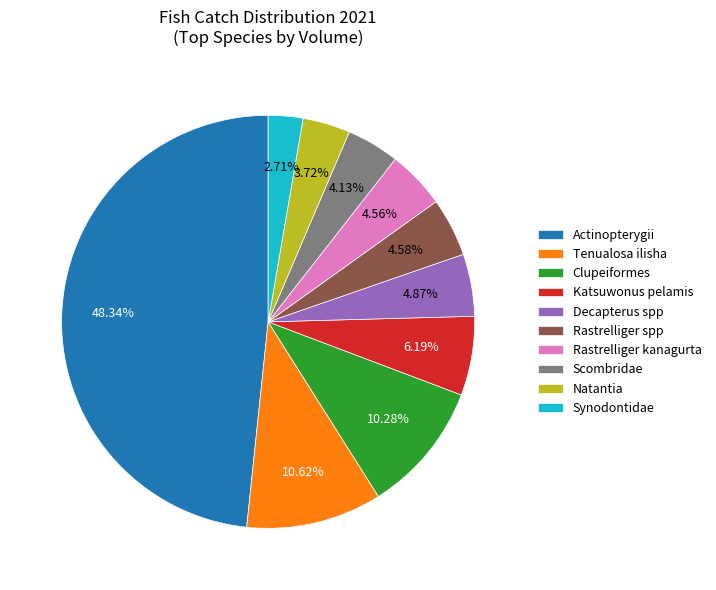

What percentage is NOT represented by Katsuwonus pelamis?

93.8%